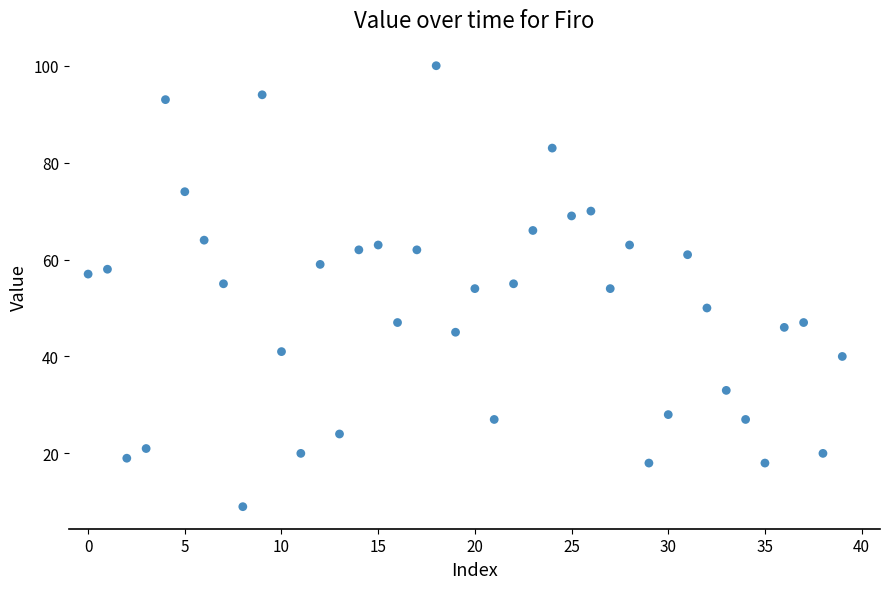

What is the range of Y values (max minus min)?

91